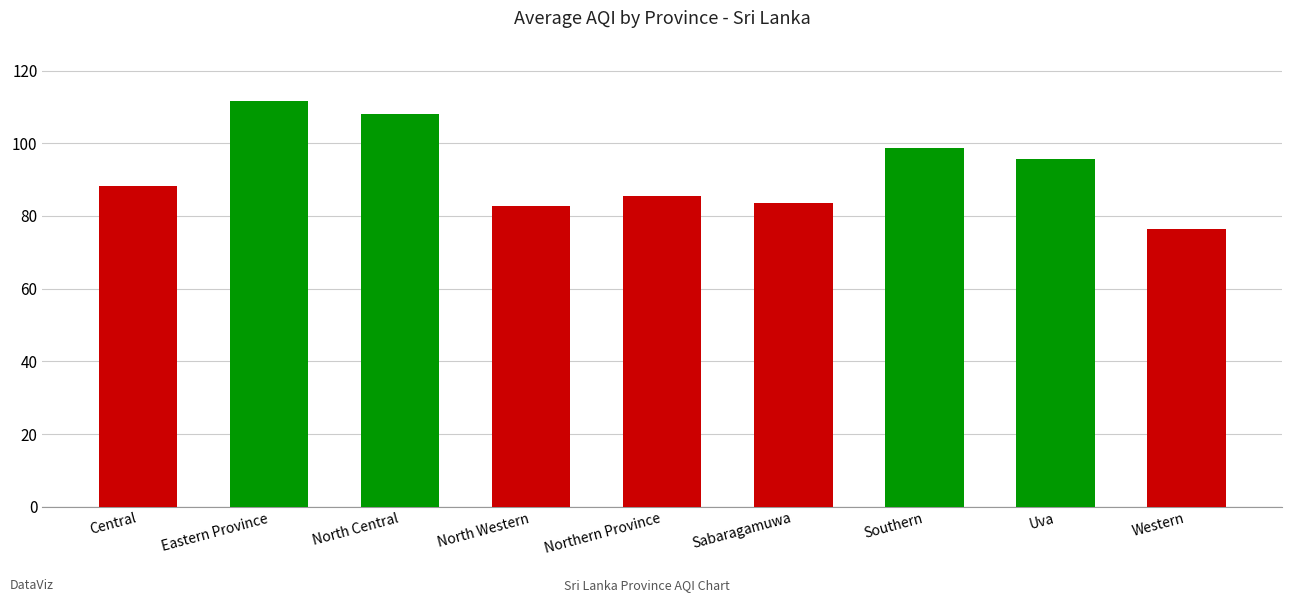

The value at Southern is 98.8. True or false?

True